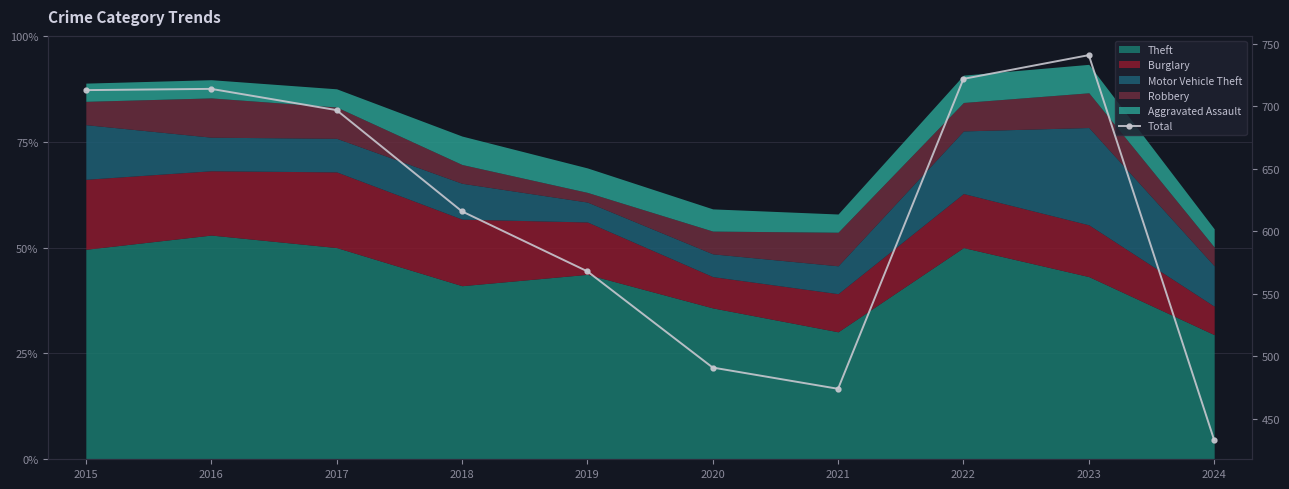

What is the minimum value shown in the chart?

433